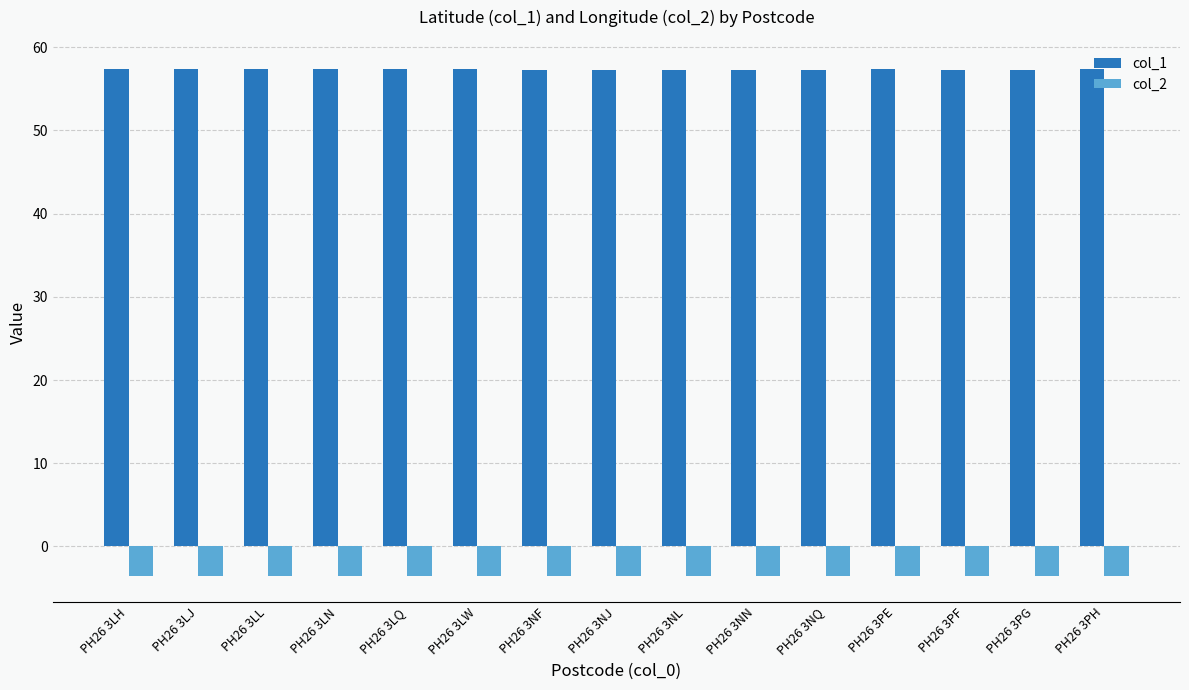

What is the maximum value shown in the chart?

57.3